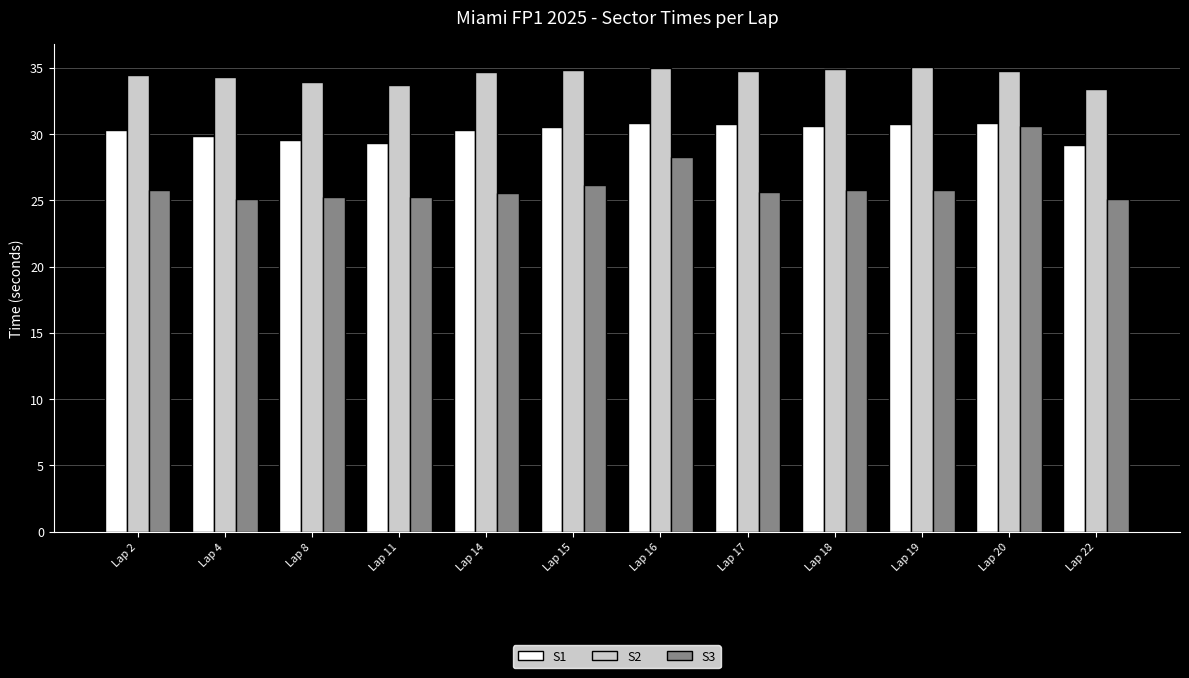

Rank the series at Lap 2 from highest to lowest value.

S2, S1, S3